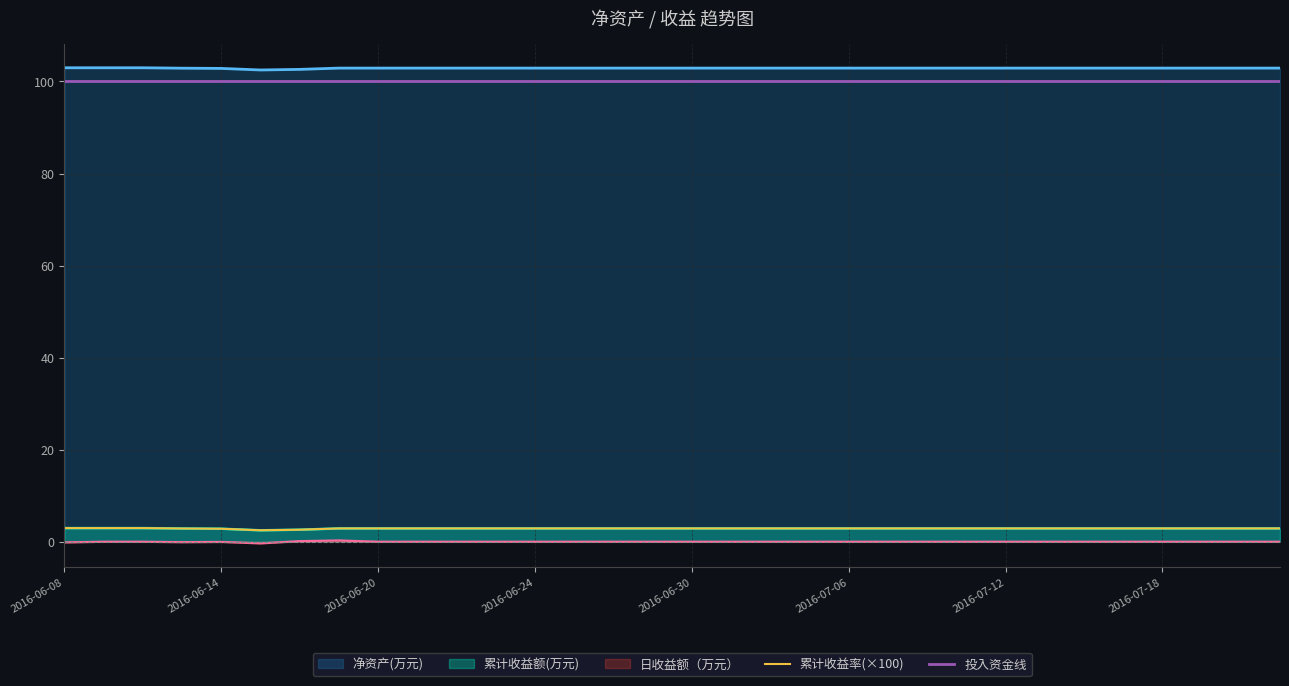

True or false: 净资产(万元) and 日收益额（万元） intersect in this chart.

False